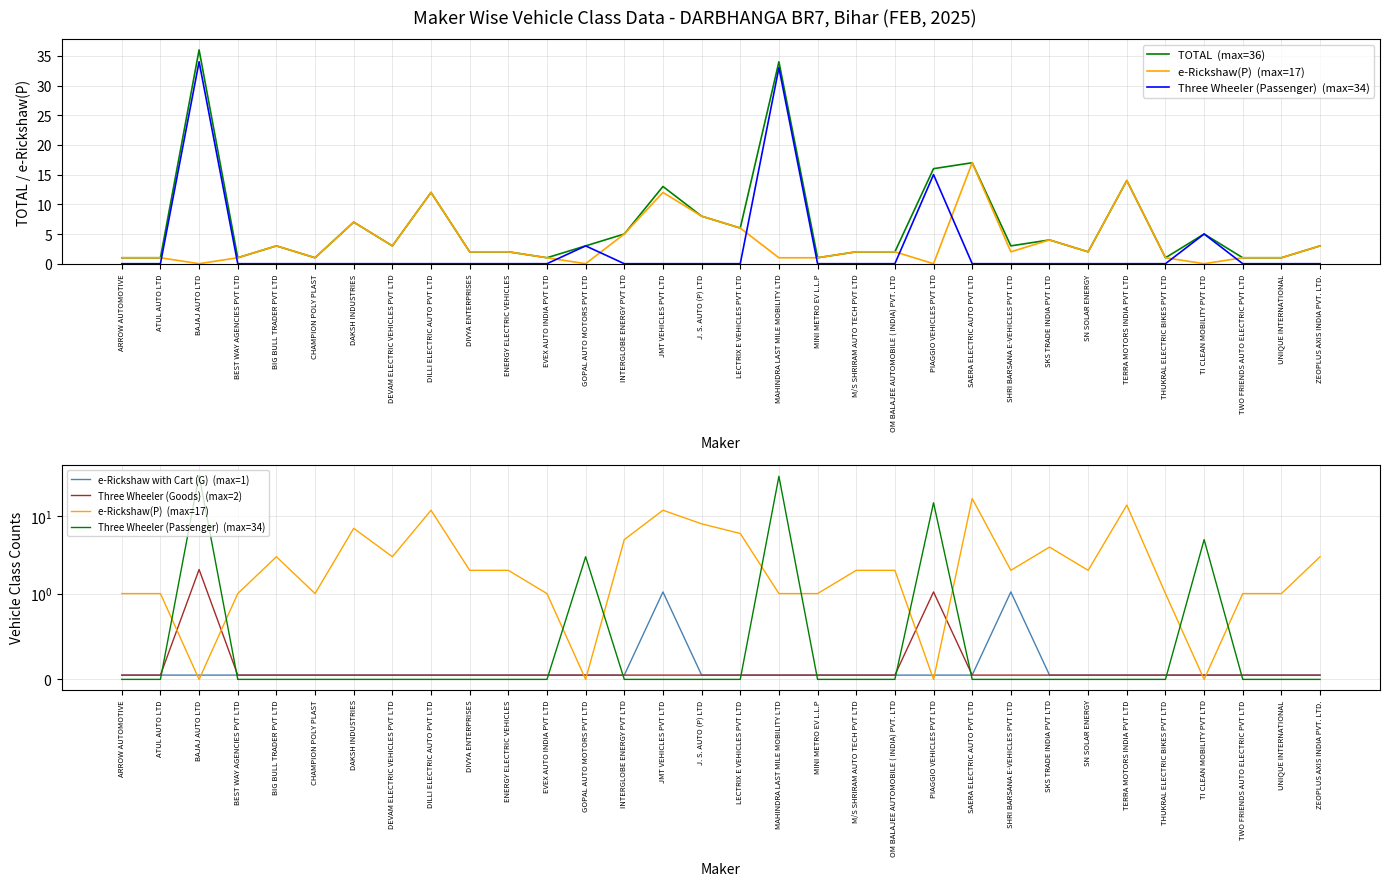

Which series has the largest range (max minus min)?

TOTAL  (max=36)